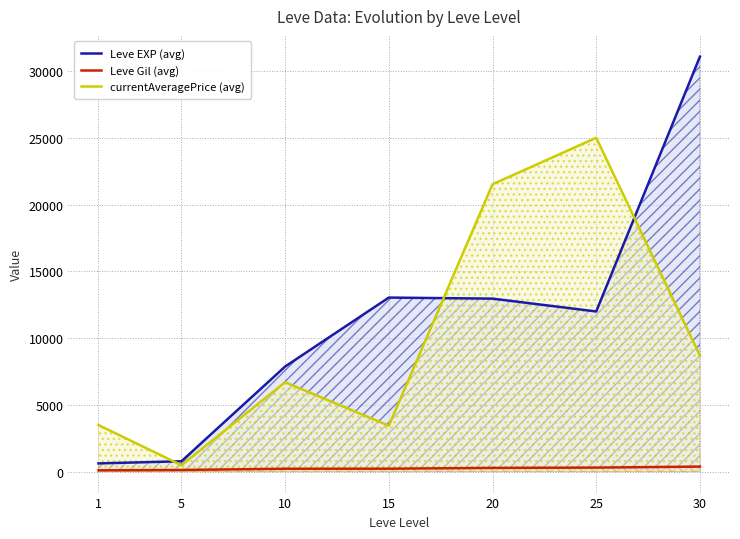

What are all the series names shown in the legend?

Leve EXP (avg), Leve Gil (avg), currentAveragePrice (avg)